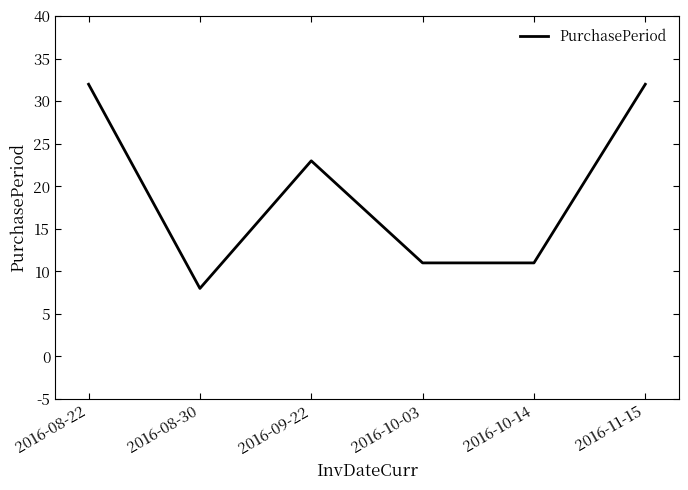

What is the greatest value displayed?

32